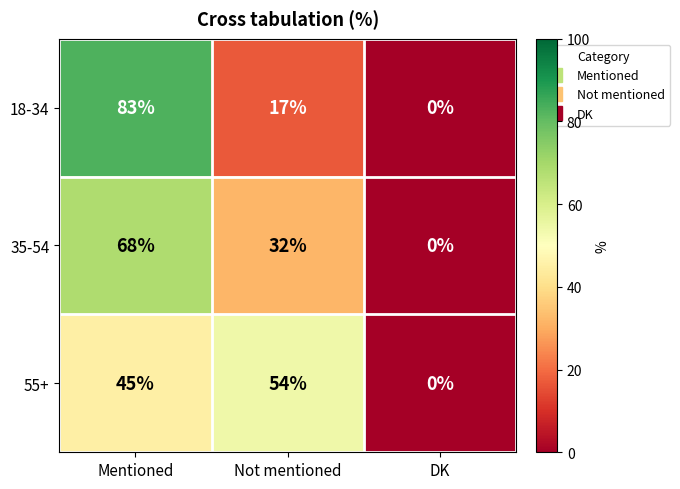

The value of 55+ at Not mentioned is 54. True or false?

True